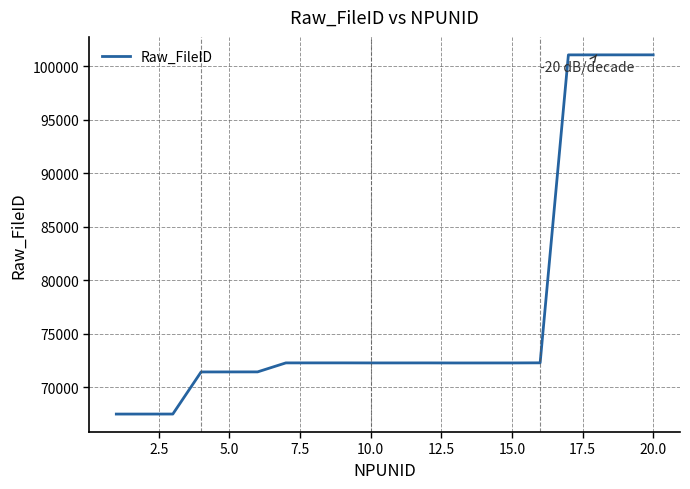

What is the difference between the maximum and minimum values?

33556